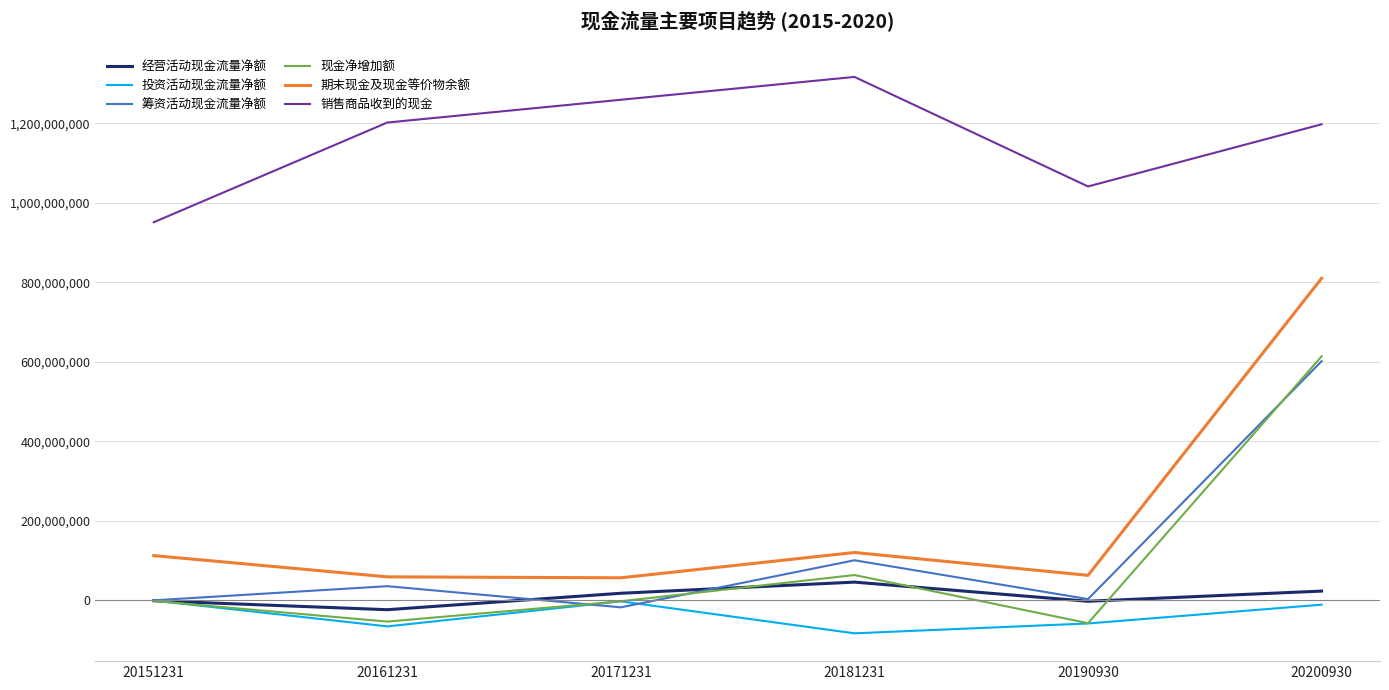

What is the difference between the 投资活动现金流量净额 values at 20181231 and 20161231?

17411319.3